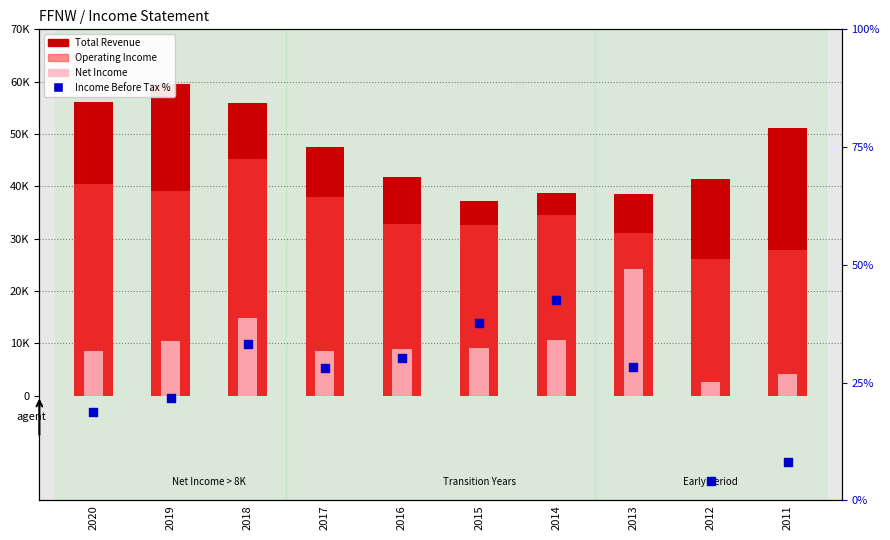

Which series reaches the minimum Y coordinate?

Income Before Tax %